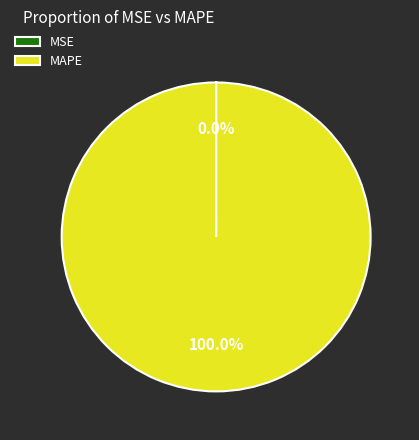

What is the majority slice?

MAPE